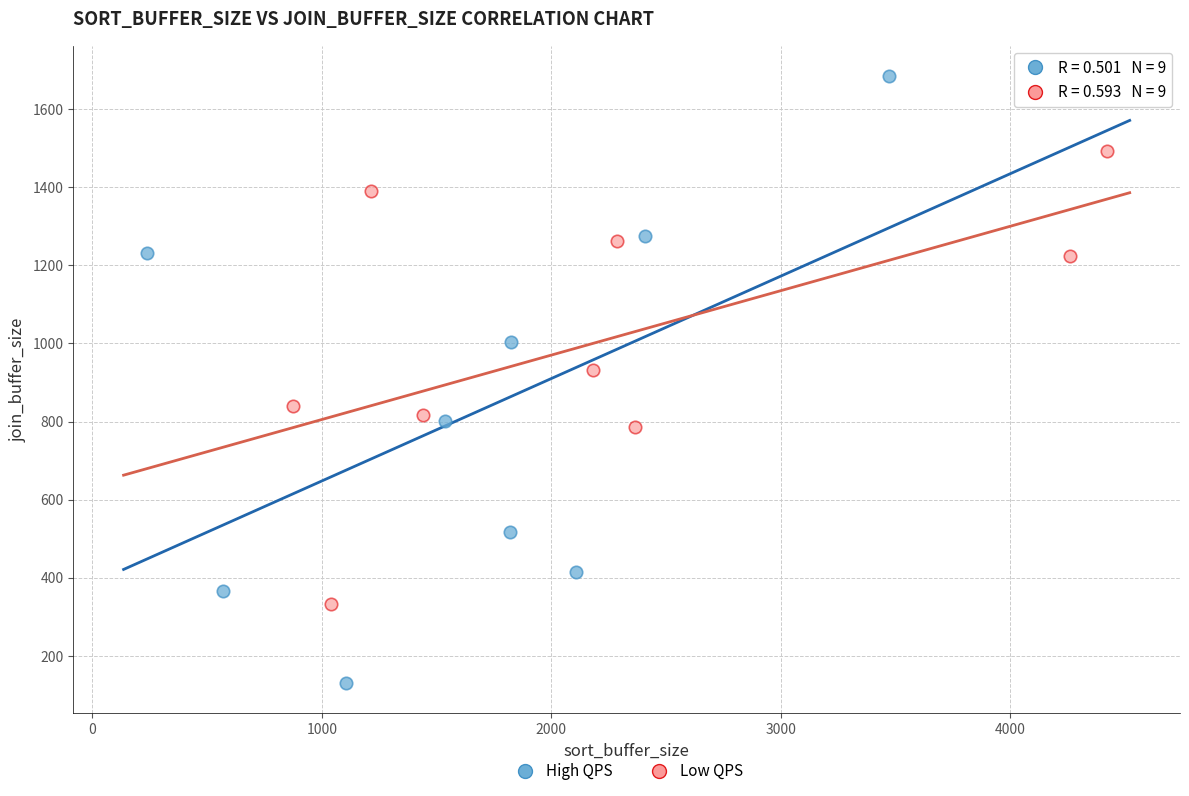

What are all the series names shown in the legend?

High QPS, Low QPS